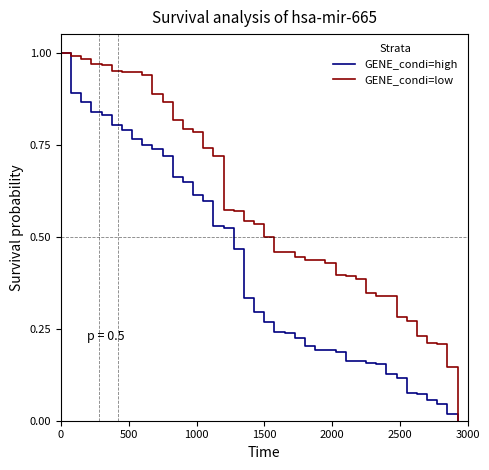

List the series in order of their overall mean, highest first.

GENE_condi=low, GENE_condi=high